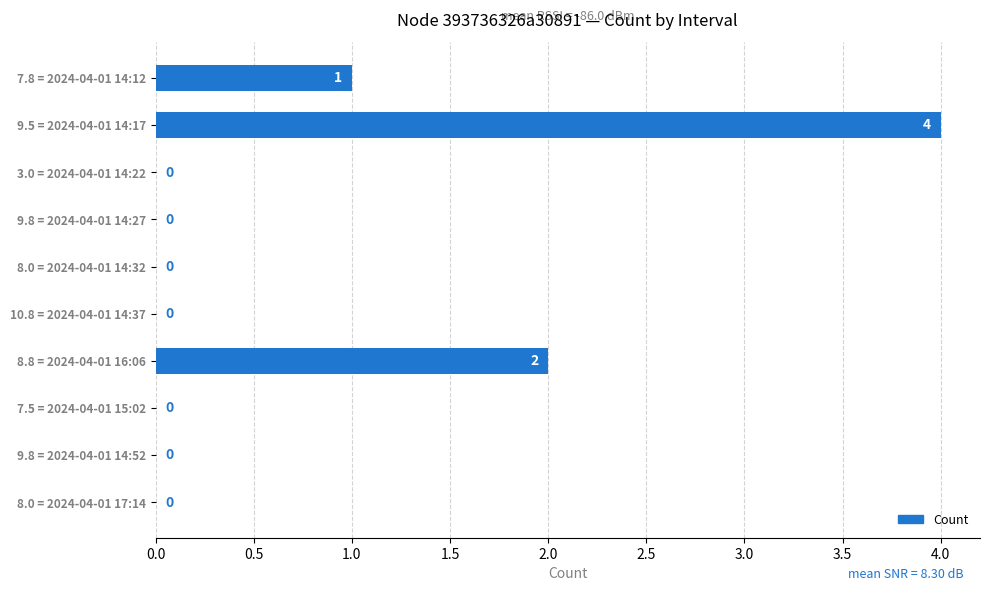

Is it true that the value at 8.0 = 2024-04-01 14:32 is 0?

True